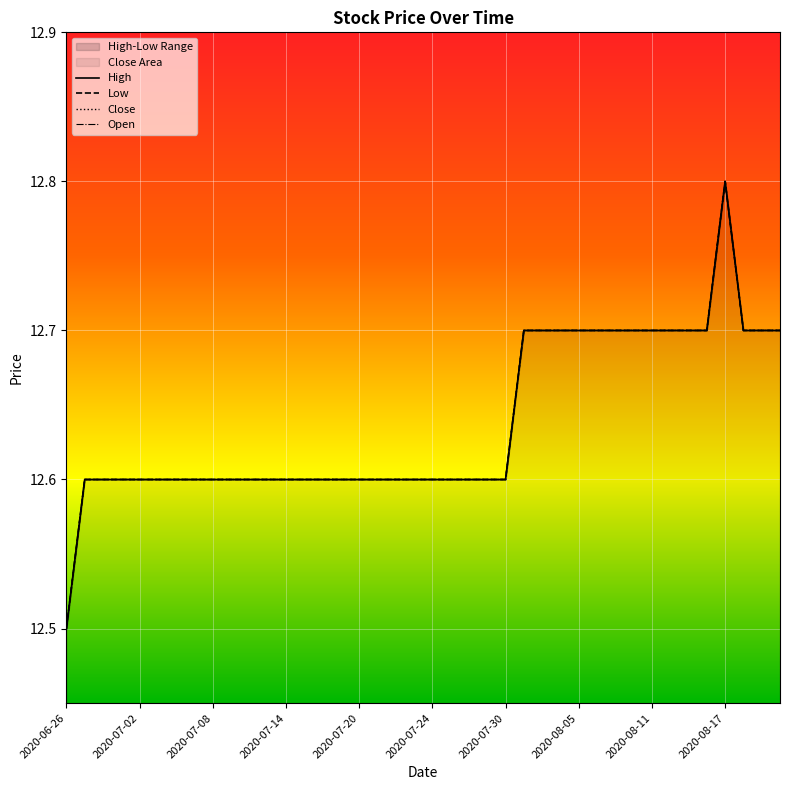

What is the value of the Open point at the 21st from the left?

12.6